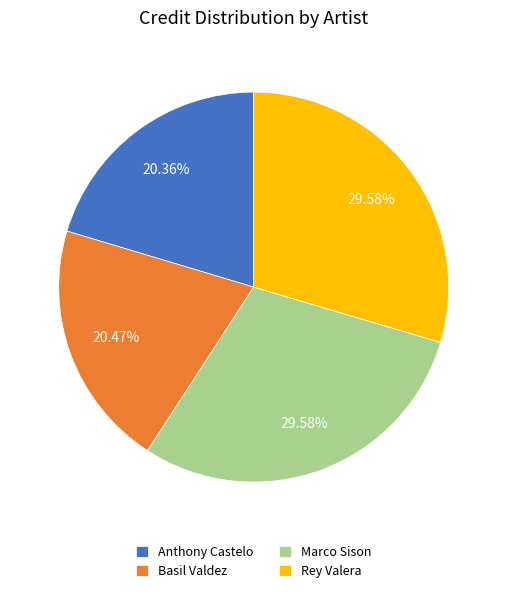

Do Basil Valdez and Anthony Castelo together represent more than half of the pie?

No